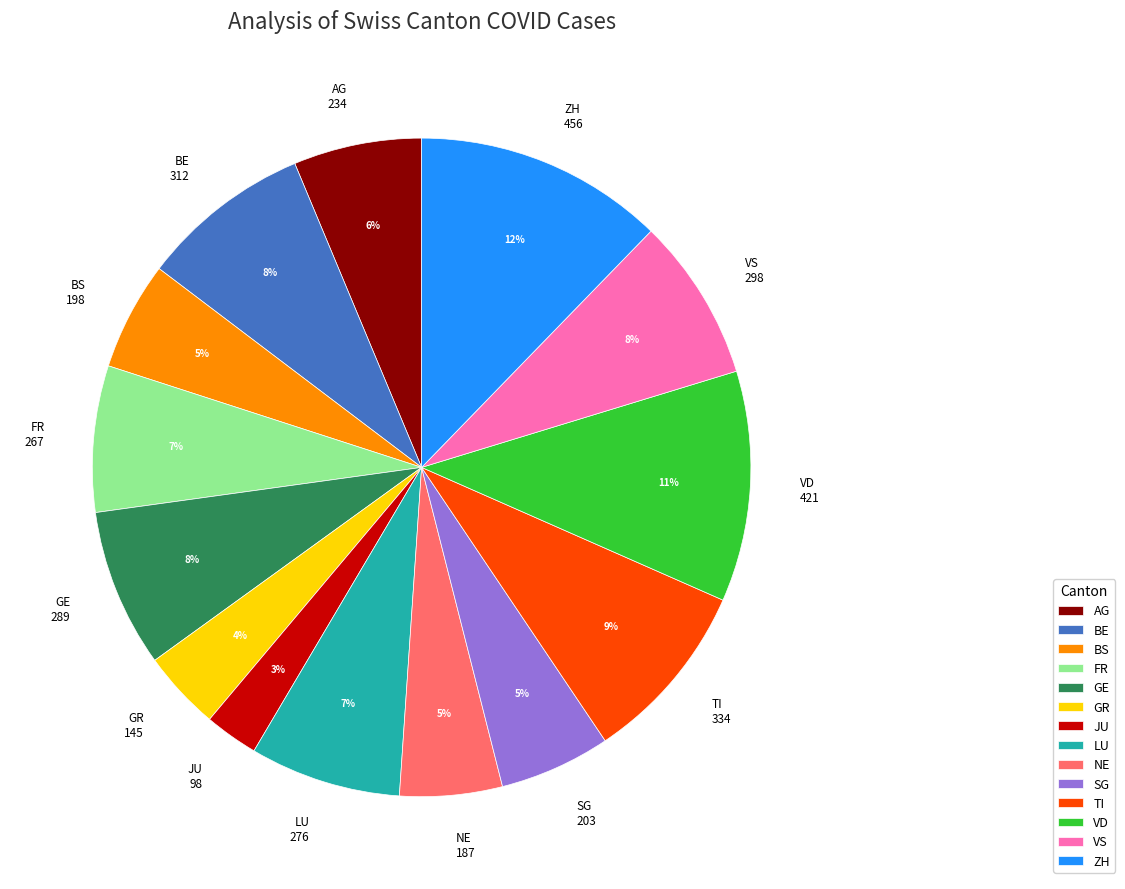

To the nearest percent, what percentage of the pie is BS?

5%